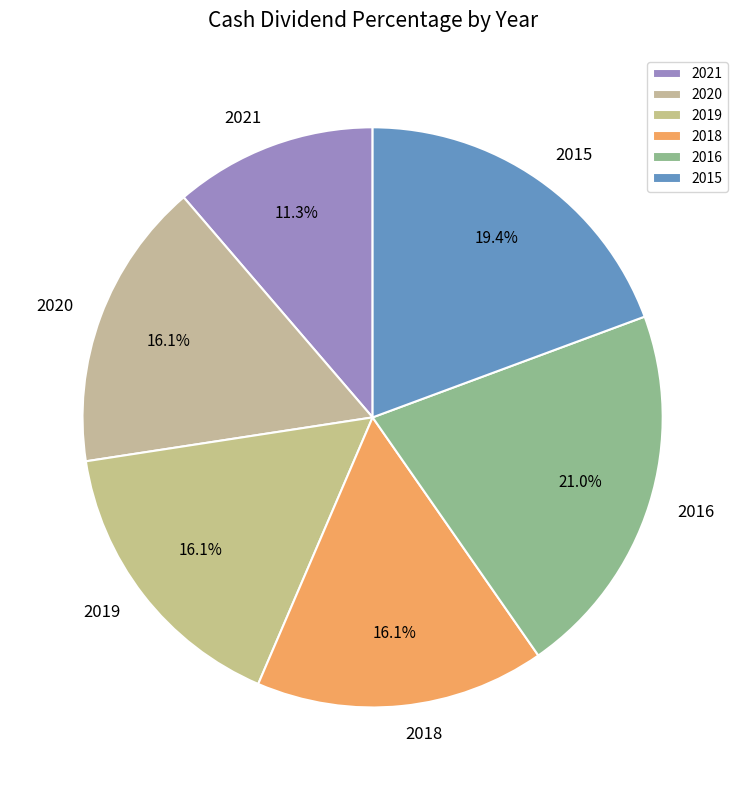

Is it true that 2019 is 9% of the pie?

False